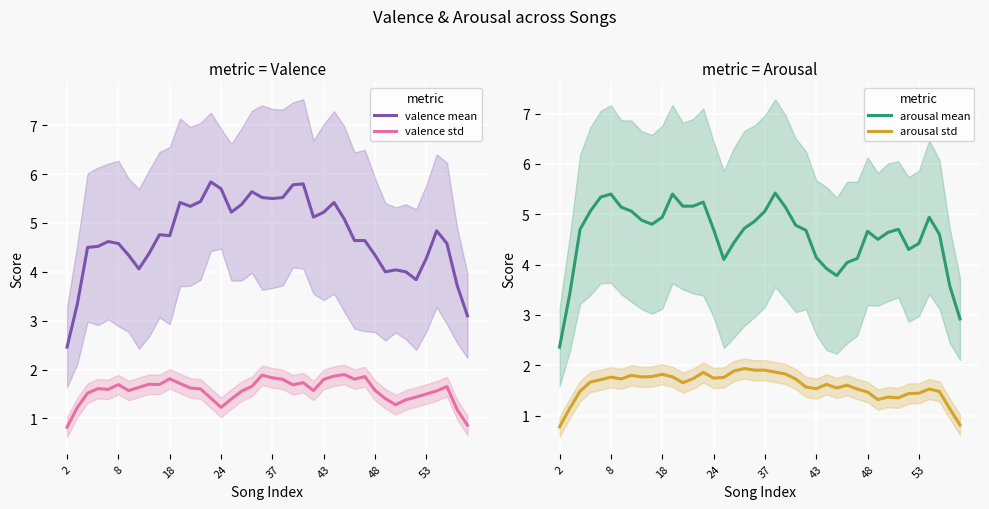

Count the number of categories in the chart.

40